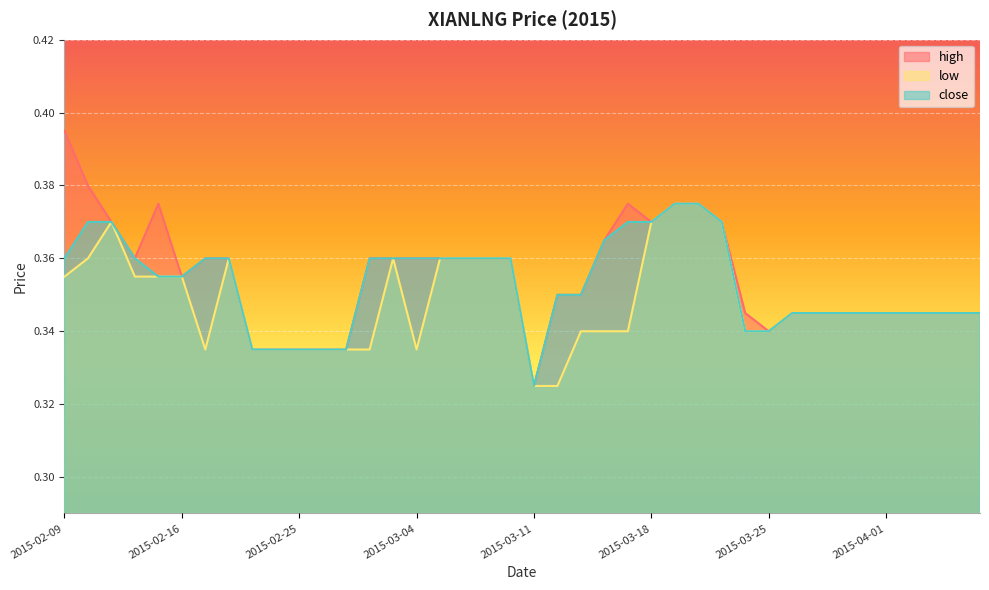

Which label corresponds to the smallest value in the chart?

2015-03-11